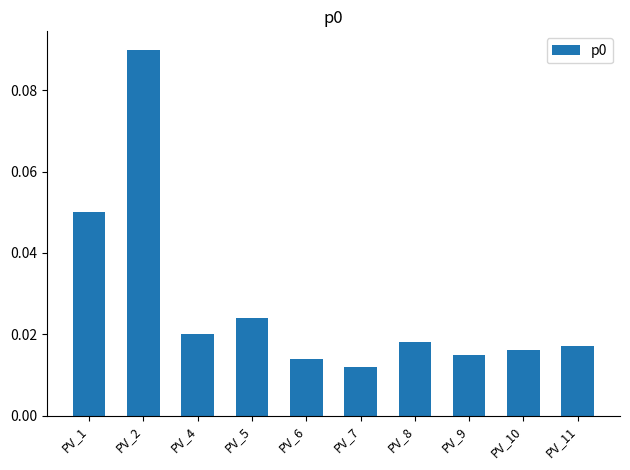

List the labels in order of value, largest first.

PV_2, PV_1, PV_5, PV_4, PV_8, PV_11, PV_10, PV_9, PV_6, PV_7